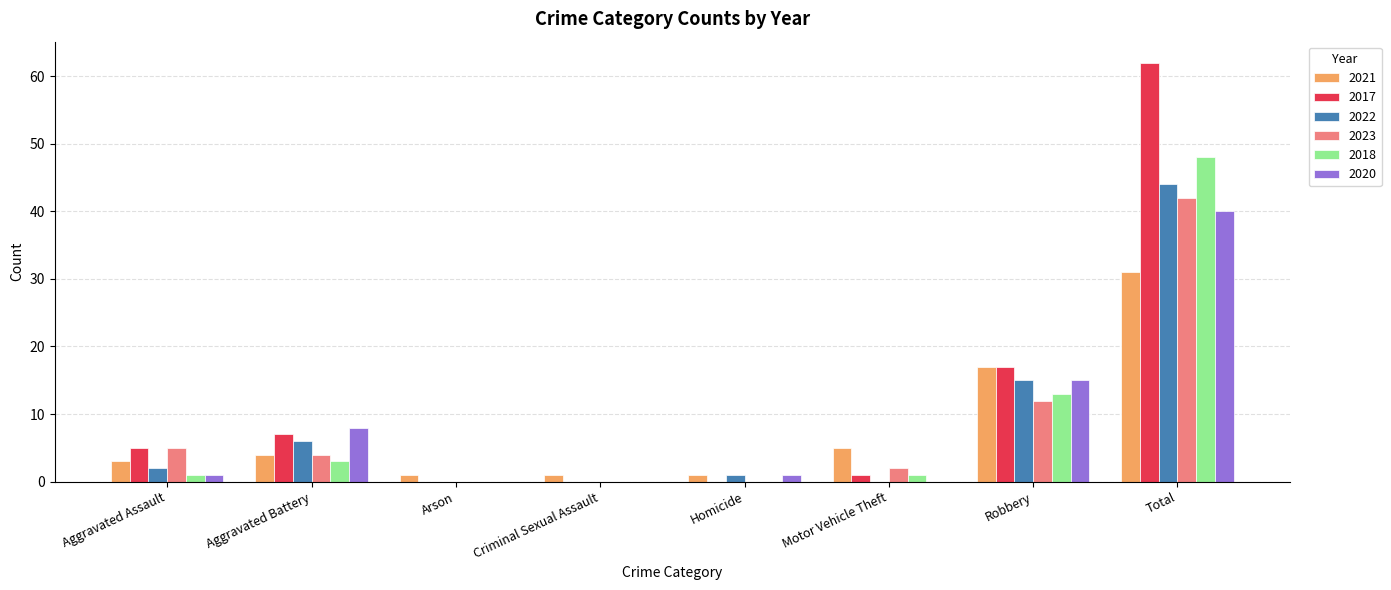

Reading left to right, what are all the values shown in this chart?

2021: 3	4	1	1	1	5	17	31
2017: 5	7	0	0	0	1	17	62
2022: 2	6	0	0	1	0	15	44
2023: 5	4	0	0	0	2	12	42
2018: 1	3	0	0	0	1	13	48
2020: 1	8	0	0	1	0	15	40